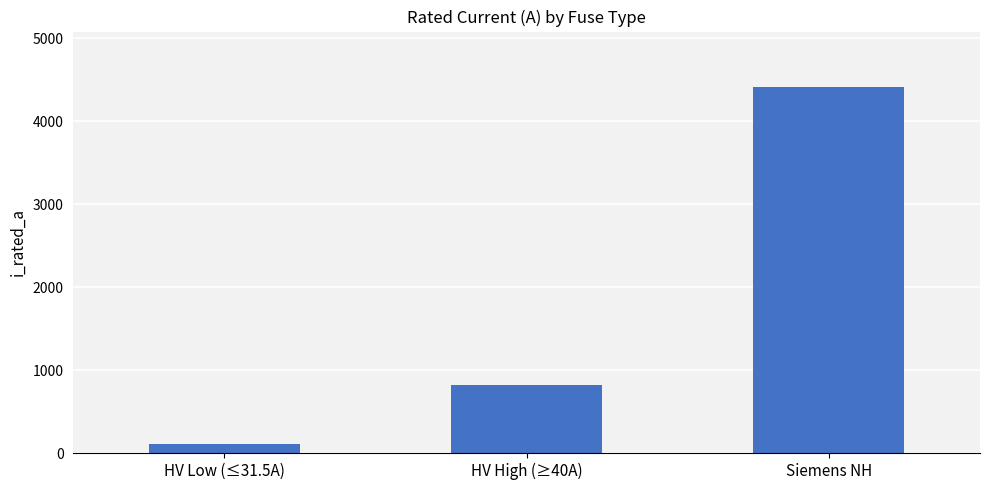

Which has a higher value, HV High (≥40A) or Siemens NH?

Siemens NH